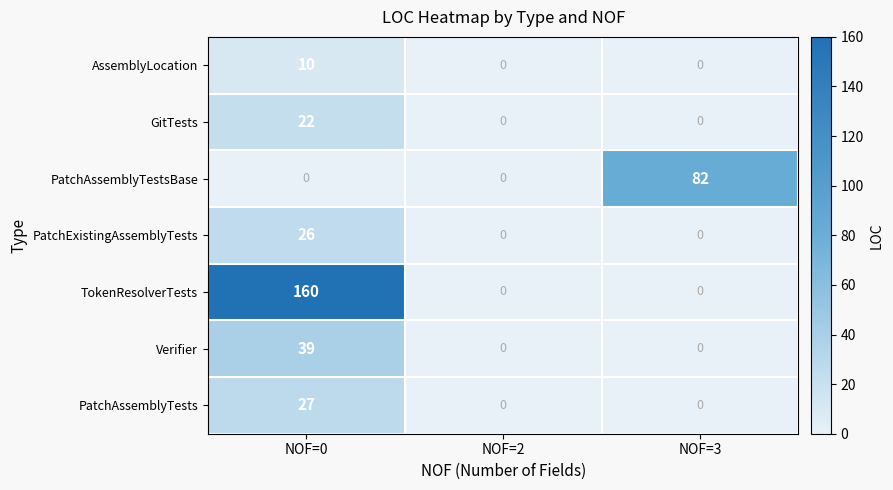

What is the spread (max minus min) of values at NOF=3?

82